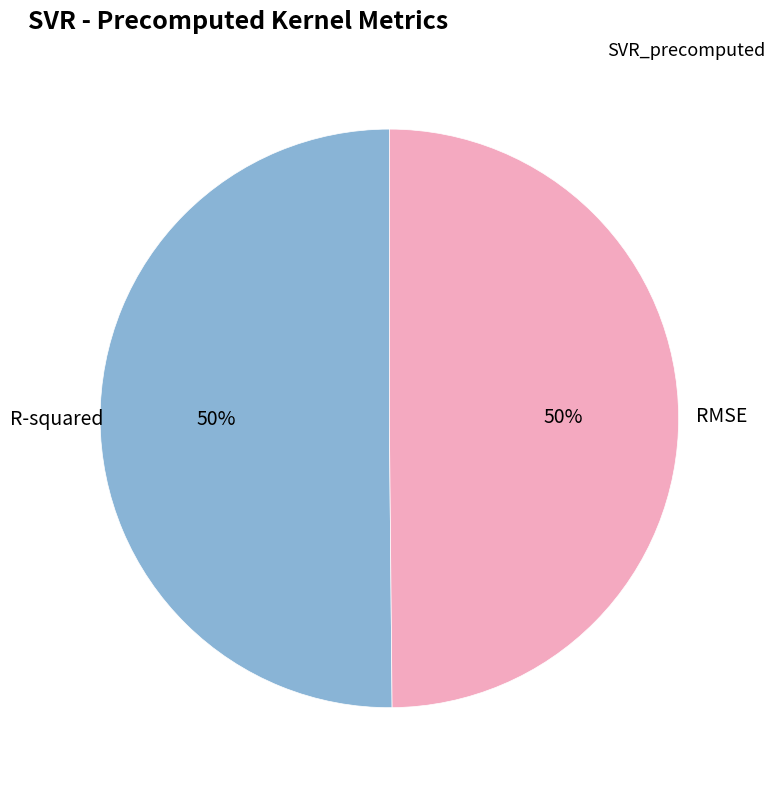

How many slices are in this pie chart?

2